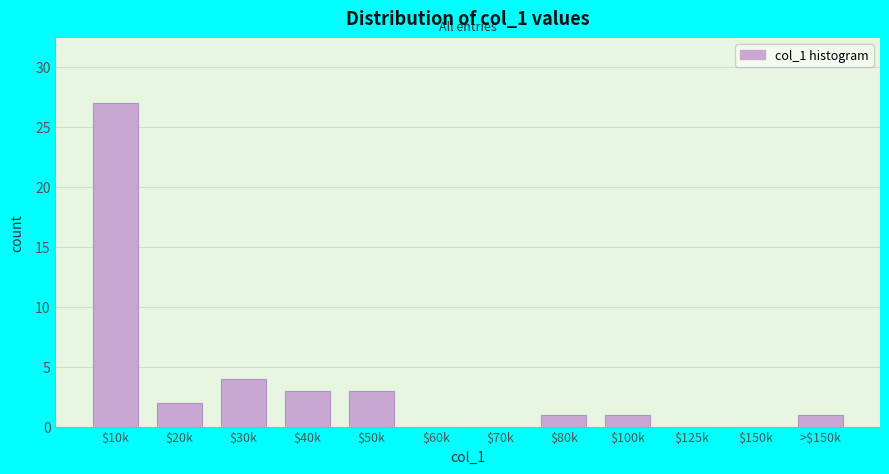

True or false: the data shows 3 at $50k.

True